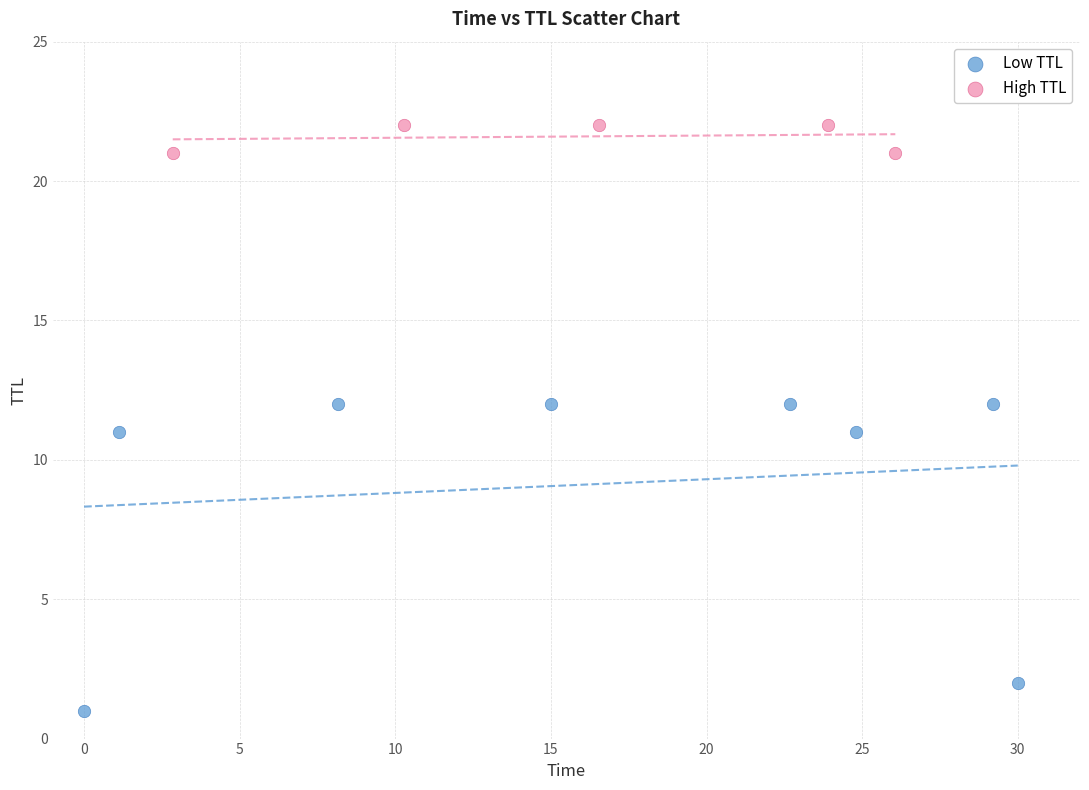

Which series reaches the maximum Y coordinate?

High TTL